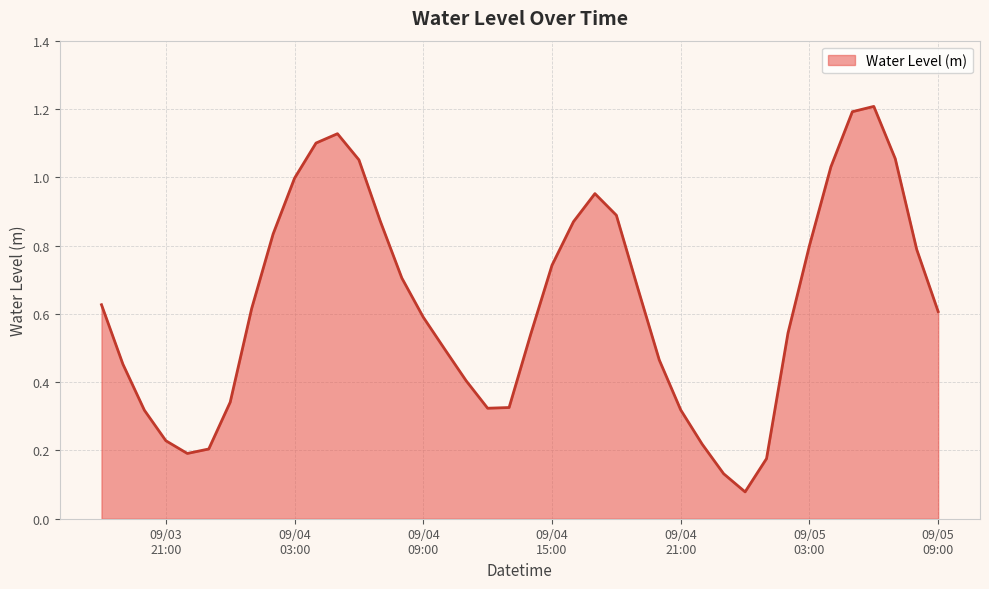

What is the maximum value shown in the chart?

1.2